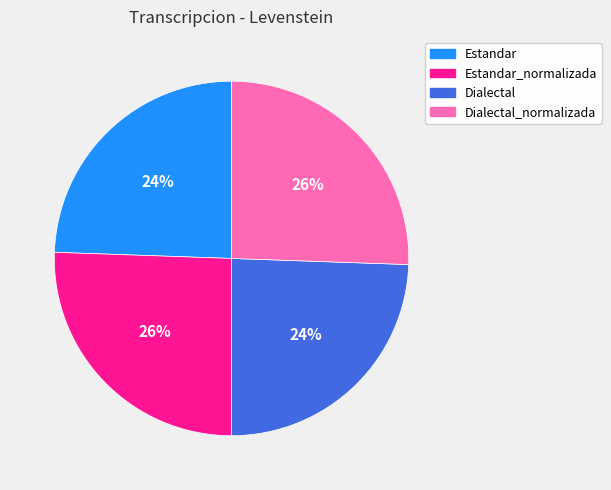

Does any single category account for the majority?

No